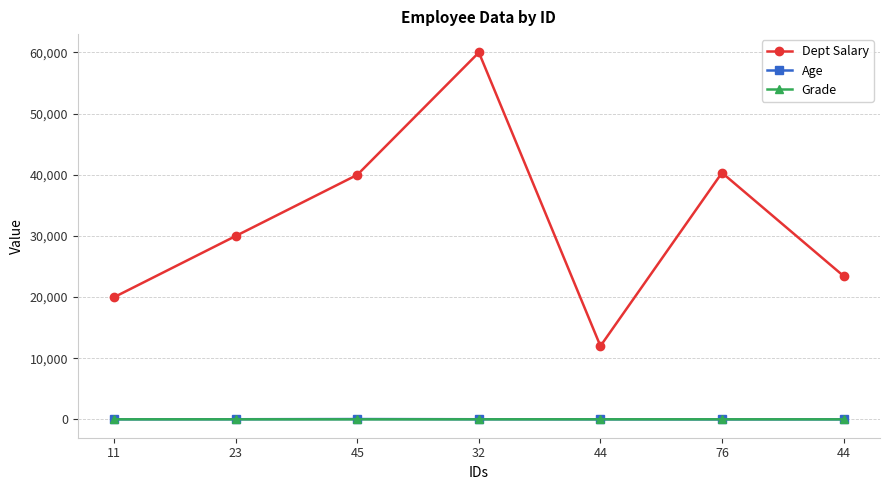

Is this an area chart (filled region under the line)?

No